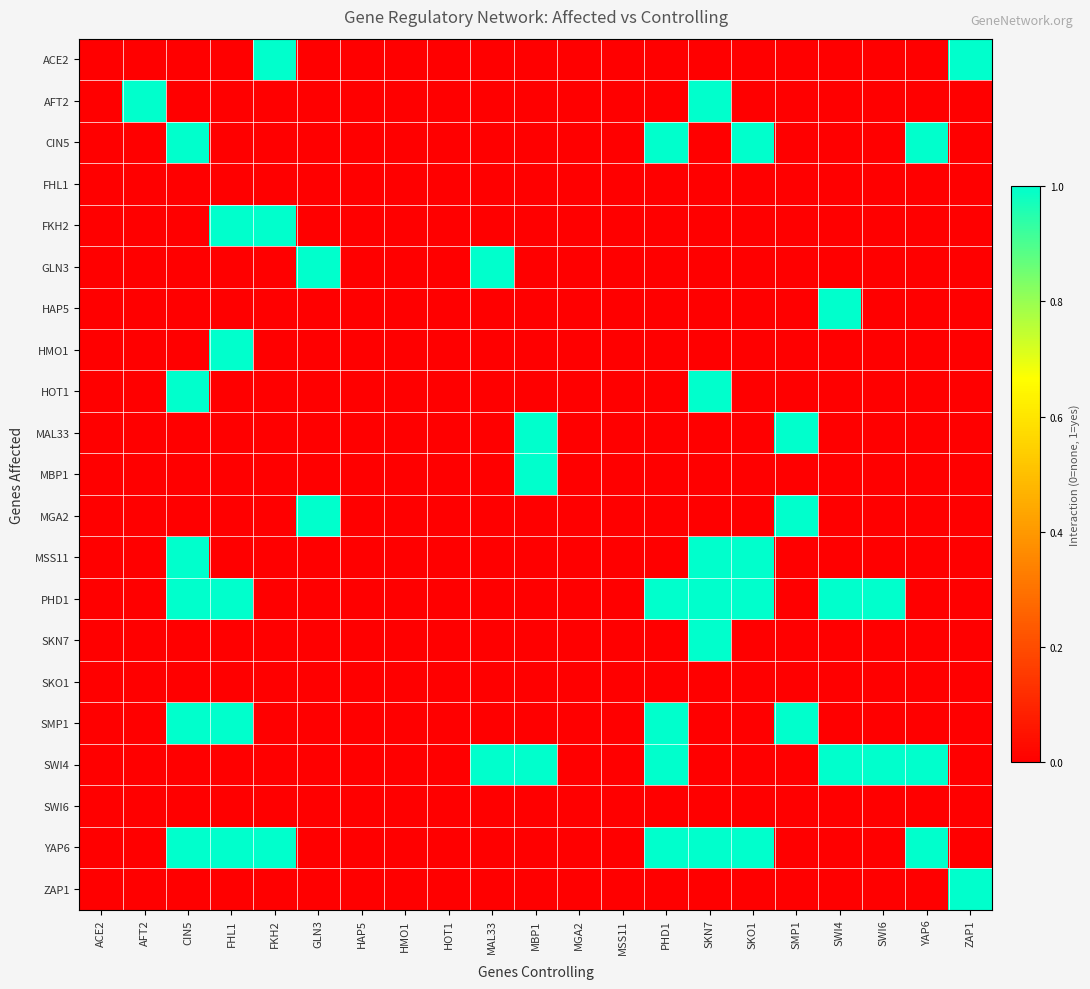

Reading left to right, list all the values displayed in this chart.

ACE2: ACE2=0	AFT2=0	CIN5=0	FHL1=0	FKH2=1	GLN3=0	HAP5=0	HMO1=0	HOT1=0	MAL33=0	MBP1=0	MGA2=0	MSS11=0	PHD1=0	SKN7=0	SKO1=0	SMP1=0	SWI4=0	SWI6=0	YAP6=0	ZAP1=1
AFT2: ACE2=0	AFT2=1	CIN5=0	FHL1=0	FKH2=0	GLN3=0	HAP5=0	HMO1=0	HOT1=0	MAL33=0	MBP1=0	MGA2=0	MSS11=0	PHD1=0	SKN7=1	SKO1=0	SMP1=0	SWI4=0	SWI6=0	YAP6=0	ZAP1=0
CIN5: ACE2=0	AFT2=0	CIN5=1	FHL1=0	FKH2=0	GLN3=0	HAP5=0	HMO1=0	HOT1=0	MAL33=0	MBP1=0	MGA2=0	MSS11=0	PHD1=1	SKN7=0	SKO1=1	SMP1=0	SWI4=0	SWI6=0	YAP6=1	ZAP1=0
FHL1: ACE2=0	AFT2=0	CIN5=0	FHL1=0	FKH2=0	GLN3=0	HAP5=0	HMO1=0	HOT1=0	MAL33=0	MBP1=0	MGA2=0	MSS11=0	PHD1=0	SKN7=0	SKO1=0	SMP1=0	SWI4=0	SWI6=0	YAP6=0	ZAP1=0
FKH2: ACE2=0	AFT2=0	CIN5=0	FHL1=1	FKH2=1	GLN3=0	HAP5=0	HMO1=0	HOT1=0	MAL33=0	MBP1=0	MGA2=0	MSS11=0	PHD1=0	SKN7=0	SKO1=0	SMP1=0	SWI4=0	SWI6=0	YAP6=0	ZAP1=0
GLN3: ACE2=0	AFT2=0	CIN5=0	FHL1=0	FKH2=0	GLN3=1	HAP5=0	HMO1=0	HOT1=0	MAL33=1	MBP1=0	MGA2=0	MSS11=0	PHD1=0	SKN7=0	SKO1=0	SMP1=0	SWI4=0	SWI6=0	YAP6=0	ZAP1=0
HAP5: ACE2=0	AFT2=0	CIN5=0	FHL1=0	FKH2=0	GLN3=0	HAP5=0	HMO1=0	HOT1=0	MAL33=0	MBP1=0	MGA2=0	MSS11=0	PHD1=0	SKN7=0	SKO1=0	SMP1=0	SWI4=1	SWI6=0	YAP6=0	ZAP1=0
HMO1: ACE2=0	AFT2=0	CIN5=0	FHL1=1	FKH2=0	GLN3=0	HAP5=0	HMO1=0	HOT1=0	MAL33=0	MBP1=0	MGA2=0	MSS11=0	PHD1=0	SKN7=0	SKO1=0	SMP1=0	SWI4=0	SWI6=0	YAP6=0	ZAP1=0
HOT1: ACE2=0	AFT2=0	CIN5=1	FHL1=0	FKH2=0	GLN3=0	HAP5=0	HMO1=0	HOT1=0	MAL33=0	MBP1=0	MGA2=0	MSS11=0	PHD1=0	SKN7=1	SKO1=0	SMP1=0	SWI4=0	SWI6=0	YAP6=0	ZAP1=0
MAL33: ACE2=0	AFT2=0	CIN5=0	FHL1=0	FKH2=0	GLN3=0	HAP5=0	HMO1=0	HOT1=0	MAL33=0	MBP1=1	MGA2=0	MSS11=0	PHD1=0	SKN7=0	SKO1=0	SMP1=1	SWI4=0	SWI6=0	YAP6=0	ZAP1=0
MBP1: ACE2=0	AFT2=0	CIN5=0	FHL1=0	FKH2=0	GLN3=0	HAP5=0	HMO1=0	HOT1=0	MAL33=0	MBP1=1	MGA2=0	MSS11=0	PHD1=0	SKN7=0	SKO1=0	SMP1=0	SWI4=0	SWI6=0	YAP6=0	ZAP1=0
MGA2: ACE2=0	AFT2=0	CIN5=0	FHL1=0	FKH2=0	GLN3=1	HAP5=0	HMO1=0	HOT1=0	MAL33=0	MBP1=0	MGA2=0	MSS11=0	PHD1=0	SKN7=0	SKO1=0	SMP1=1	SWI4=0	SWI6=0	YAP6=0	ZAP1=0
MSS11: ACE2=0	AFT2=0	CIN5=1	FHL1=0	FKH2=0	GLN3=0	HAP5=0	HMO1=0	HOT1=0	MAL33=0	MBP1=0	MGA2=0	MSS11=0	PHD1=0	SKN7=1	SKO1=1	SMP1=0	SWI4=0	SWI6=0	YAP6=0	ZAP1=0
PHD1: ACE2=0	AFT2=0	CIN5=1	FHL1=1	FKH2=0	GLN3=0	HAP5=0	HMO1=0	HOT1=0	MAL33=0	MBP1=0	MGA2=0	MSS11=0	PHD1=1	SKN7=1	SKO1=1	SMP1=0	SWI4=1	SWI6=1	YAP6=0	ZAP1=0
SKN7: ACE2=0	AFT2=0	CIN5=0	FHL1=0	FKH2=0	GLN3=0	HAP5=0	HMO1=0	HOT1=0	MAL33=0	MBP1=0	MGA2=0	MSS11=0	PHD1=0	SKN7=1	SKO1=0	SMP1=0	SWI4=0	SWI6=0	YAP6=0	ZAP1=0
SKO1: ACE2=0	AFT2=0	CIN5=0	FHL1=0	FKH2=0	GLN3=0	HAP5=0	HMO1=0	HOT1=0	MAL33=0	MBP1=0	MGA2=0	MSS11=0	PHD1=0	SKN7=0	SKO1=0	SMP1=0	SWI4=0	SWI6=0	YAP6=0	ZAP1=0
SMP1: ACE2=0	AFT2=0	CIN5=1	FHL1=1	FKH2=0	GLN3=0	HAP5=0	HMO1=0	HOT1=0	MAL33=0	MBP1=0	MGA2=0	MSS11=0	PHD1=1	SKN7=0	SKO1=0	SMP1=1	SWI4=0	SWI6=0	YAP6=0	ZAP1=0
SWI4: ACE2=0	AFT2=0	CIN5=0	FHL1=0	FKH2=0	GLN3=0	HAP5=0	HMO1=0	HOT1=0	MAL33=1	MBP1=1	MGA2=0	MSS11=0	PHD1=1	SKN7=0	SKO1=0	SMP1=0	SWI4=1	SWI6=1	YAP6=1	ZAP1=0
SWI6: ACE2=0	AFT2=0	CIN5=0	FHL1=0	FKH2=0	GLN3=0	HAP5=0	HMO1=0	HOT1=0	MAL33=0	MBP1=0	MGA2=0	MSS11=0	PHD1=0	SKN7=0	SKO1=0	SMP1=0	SWI4=0	SWI6=0	YAP6=0	ZAP1=0
YAP6: ACE2=0	AFT2=0	CIN5=1	FHL1=1	FKH2=1	GLN3=0	HAP5=0	HMO1=0	HOT1=0	MAL33=0	MBP1=0	MGA2=0	MSS11=0	PHD1=1	SKN7=1	SKO1=1	SMP1=0	SWI4=0	SWI6=0	YAP6=1	ZAP1=0
ZAP1: ACE2=0	AFT2=0	CIN5=0	FHL1=0	FKH2=0	GLN3=0	HAP5=0	HMO1=0	HOT1=0	MAL33=0	MBP1=0	MGA2=0	MSS11=0	PHD1=0	SKN7=0	SKO1=0	SMP1=0	SWI4=0	SWI6=0	YAP6=0	ZAP1=1